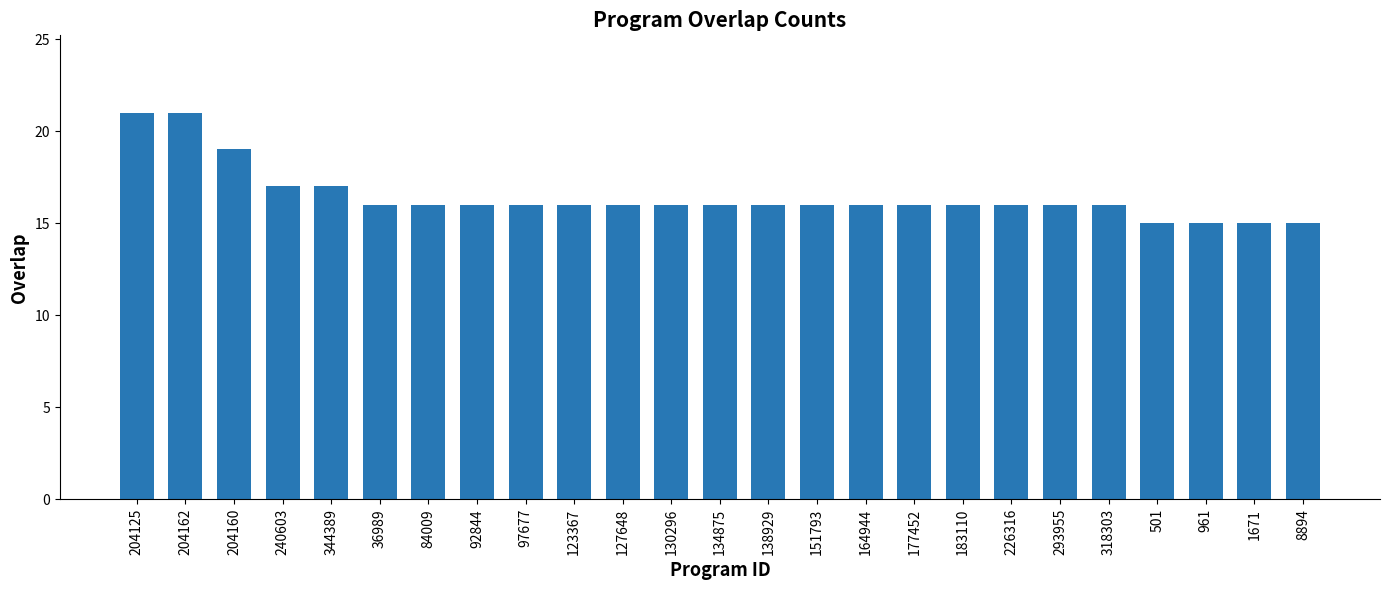

True or false: the data shows 24 at 164944.

False